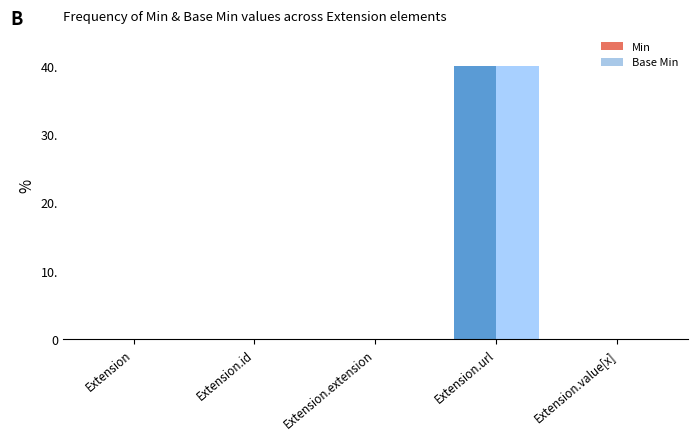

Does the chart contain stacked bars?

No